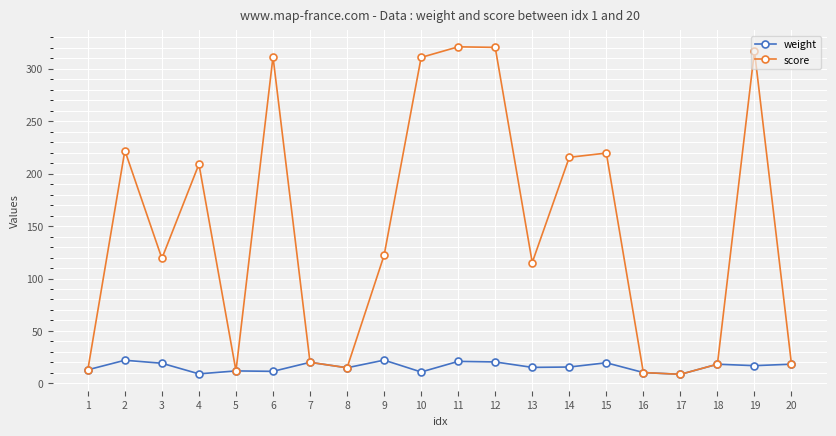

The value of score at 3 is 198.9. True or false?

False